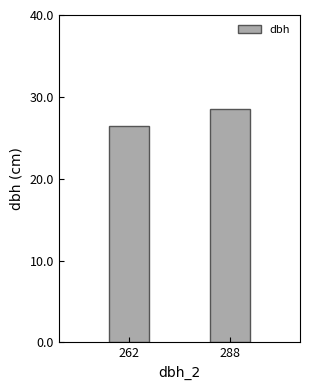

List the labels in order of value, smallest first.

262, 288